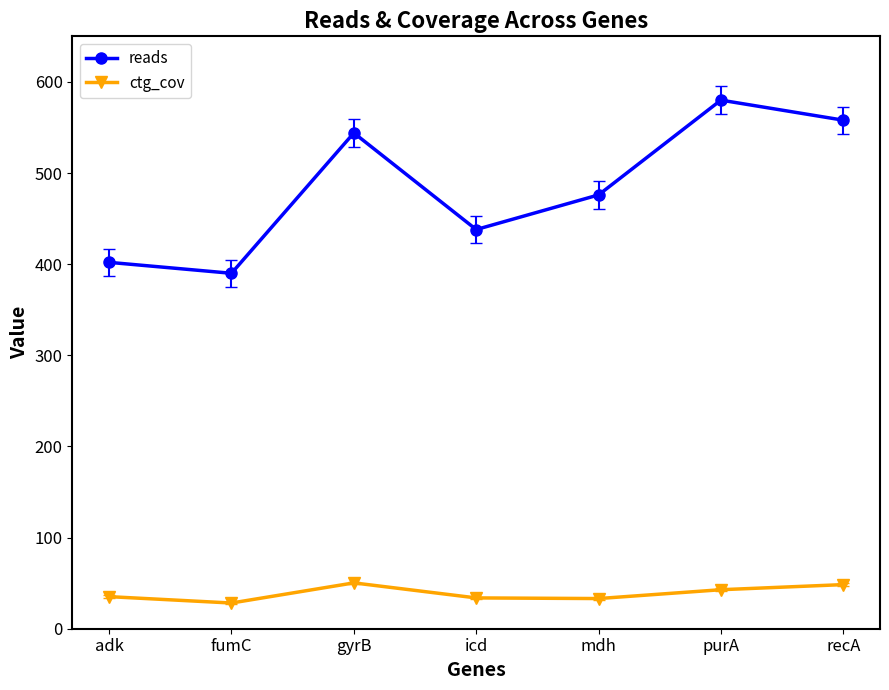

What is the minimum value for reads?

390.0